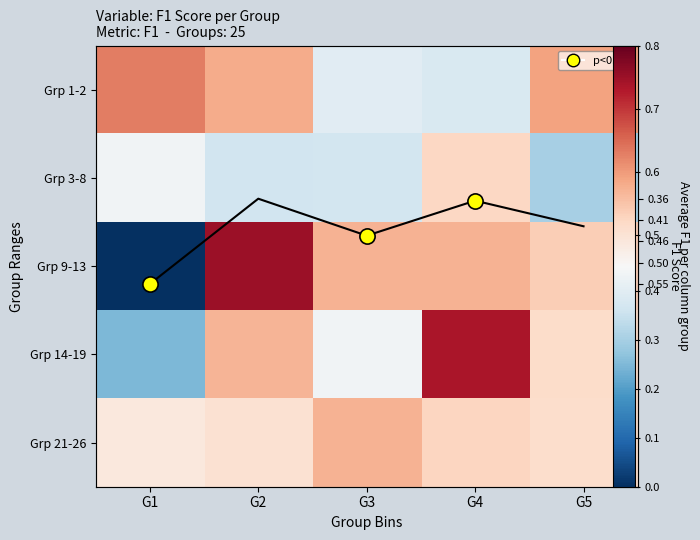

True or false: Grp 21-26 has a value of 0.5 at G2.

True